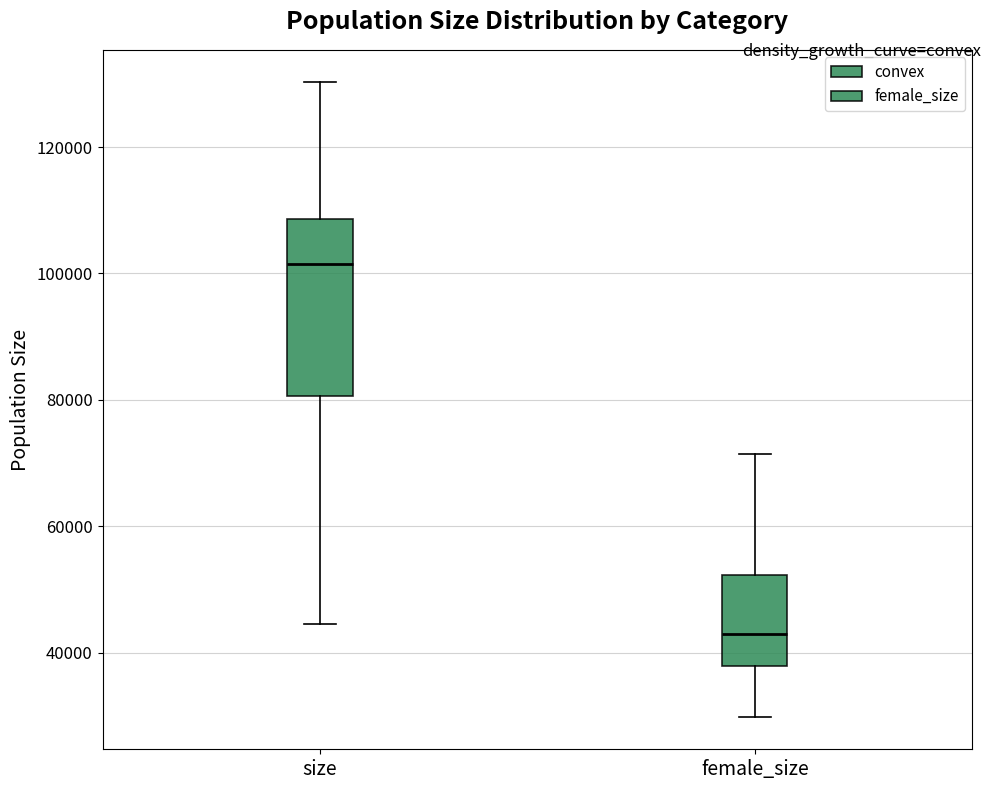

Which box is the tallest, from its lower edge to its upper edge?

size